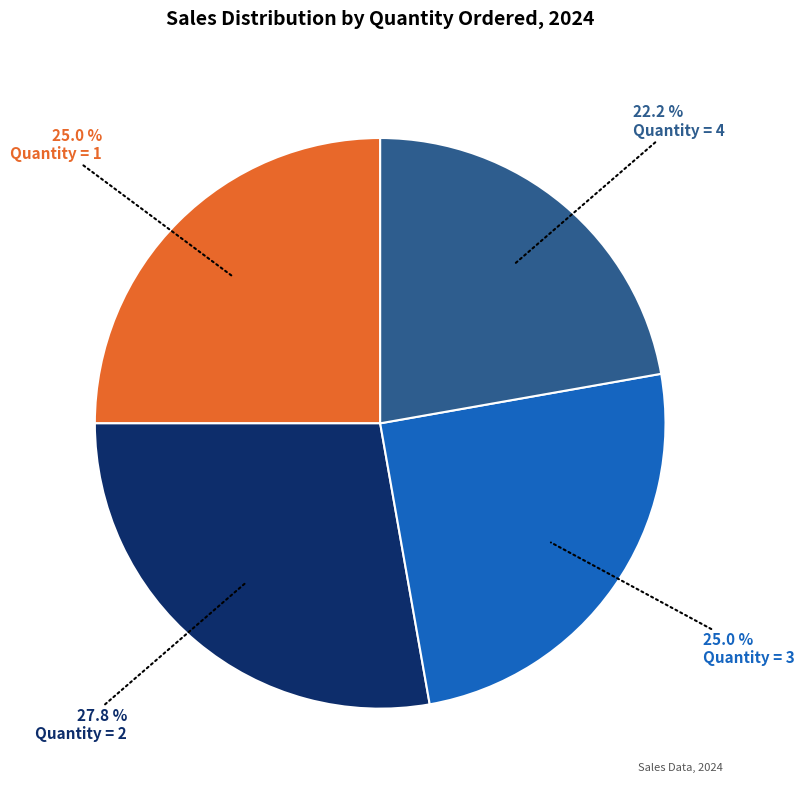

Does any single category account for the majority?

No